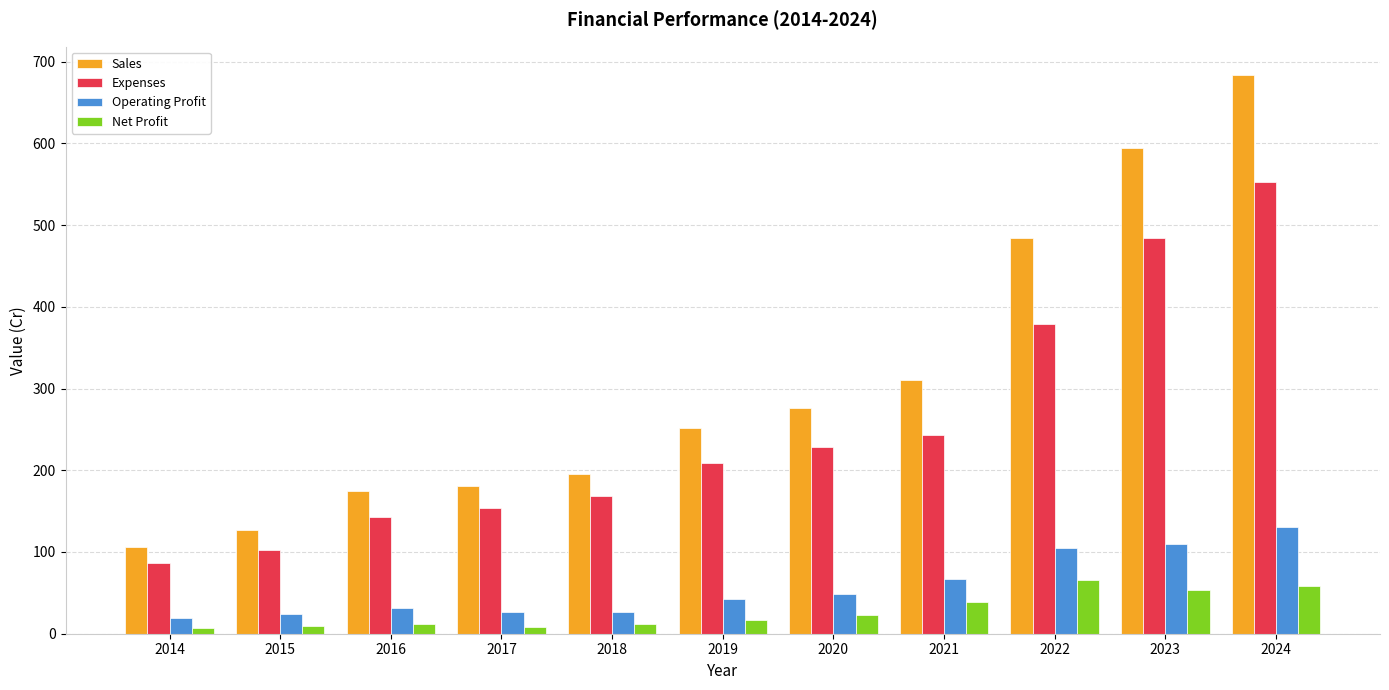

True or false: Net Profit has a value of 13.2 at 2021.

False